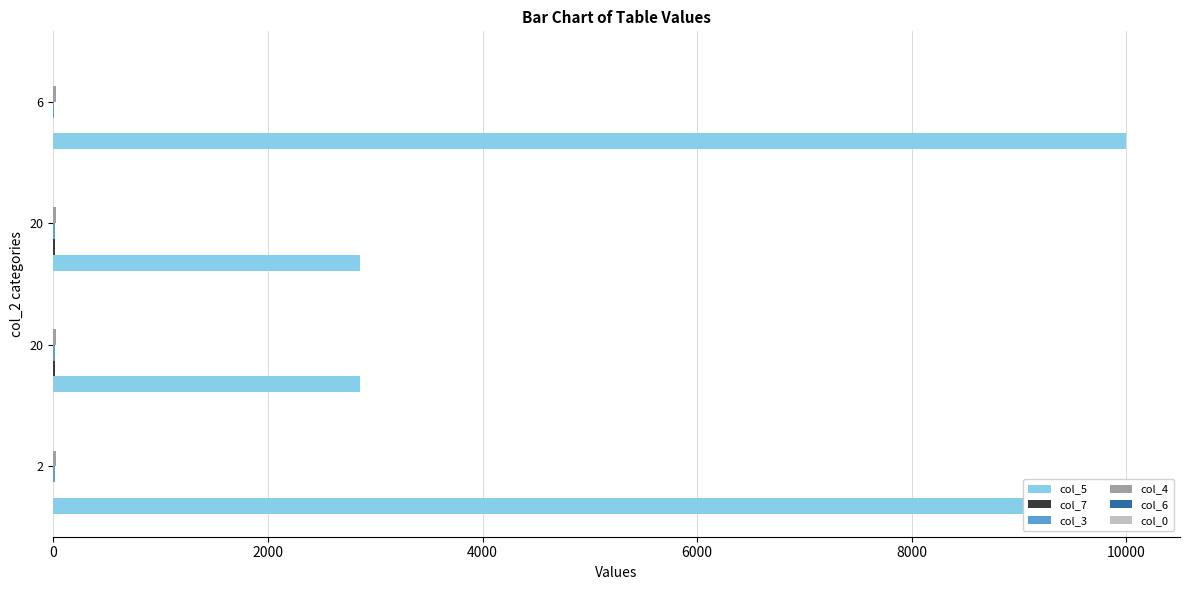

How many data points does each series have?

4